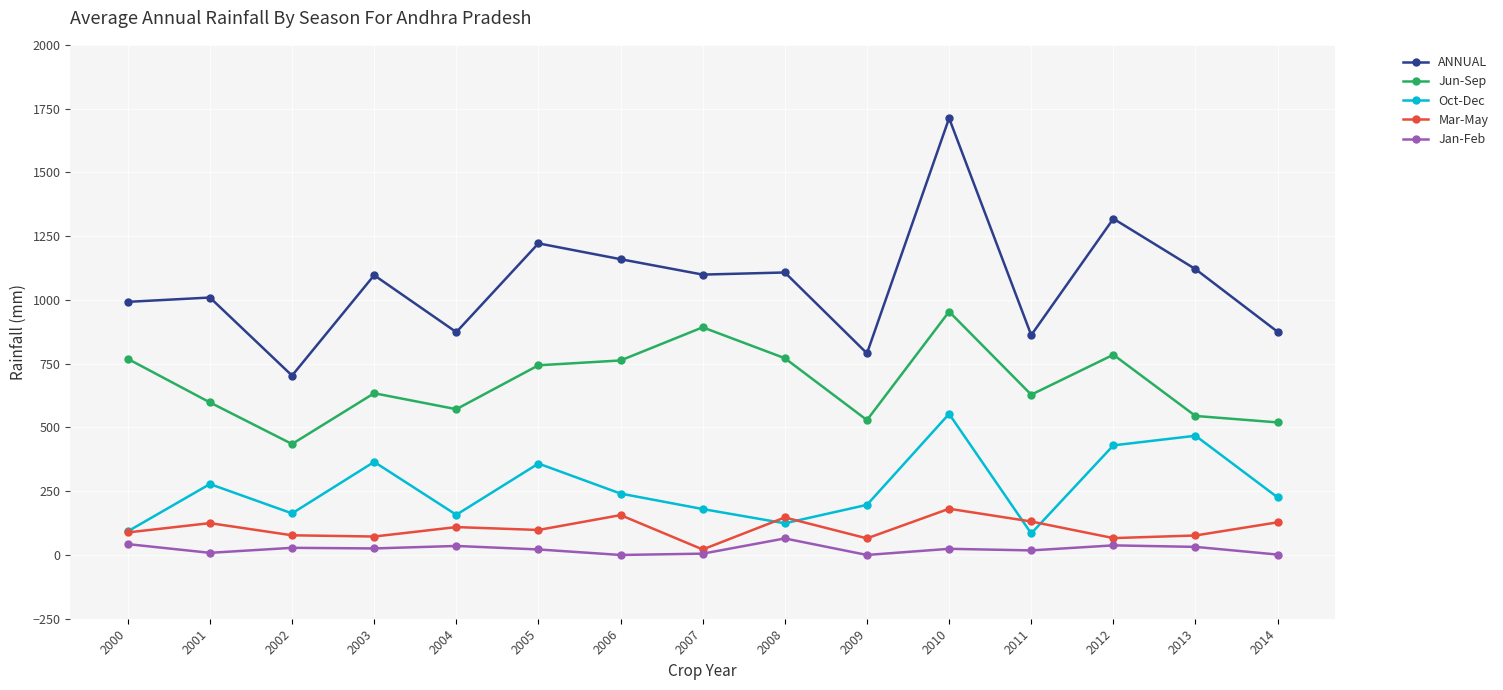

True or false: ANNUAL has a value of 790.5 at 2009.

True